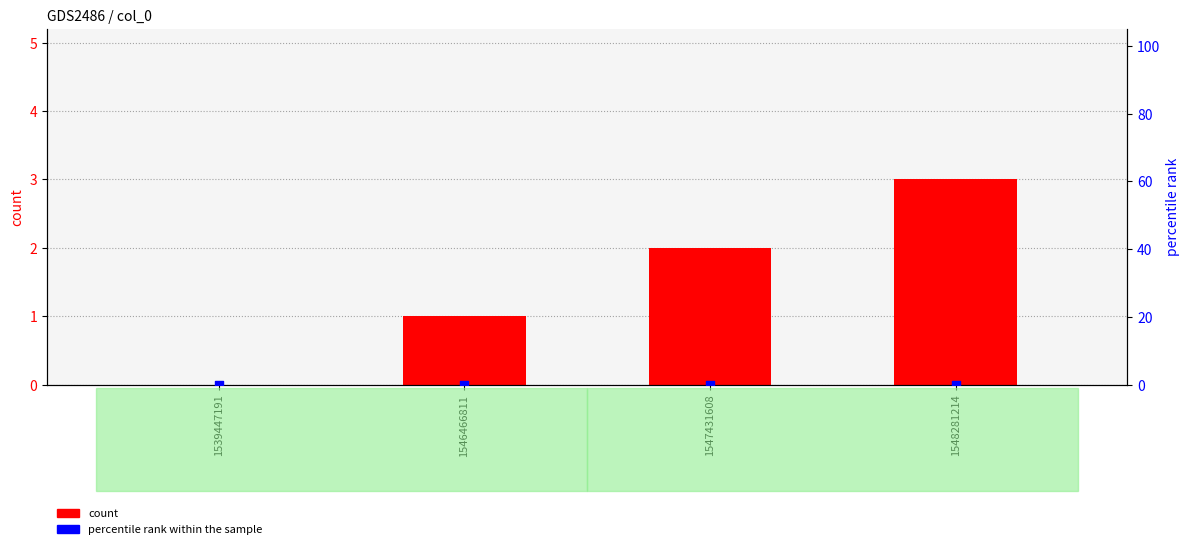

What are all the series names shown in the legend?

count, percentile rank within the sample